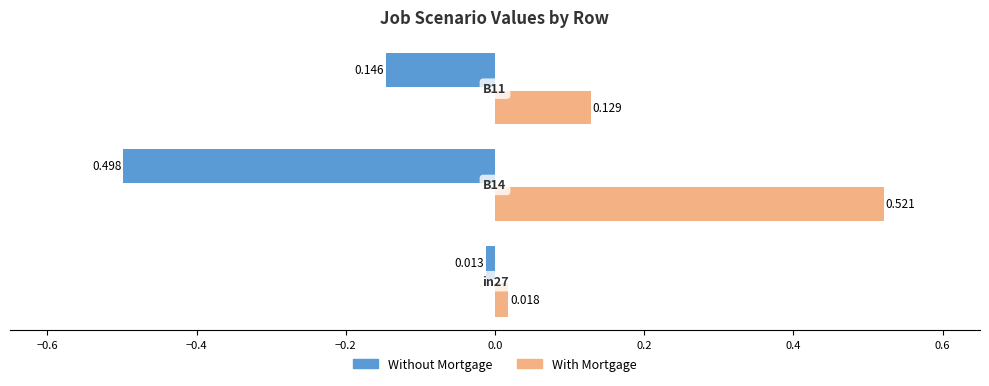

The value of job459_scenario0_907 at B11 is 0.1. True or false?

False